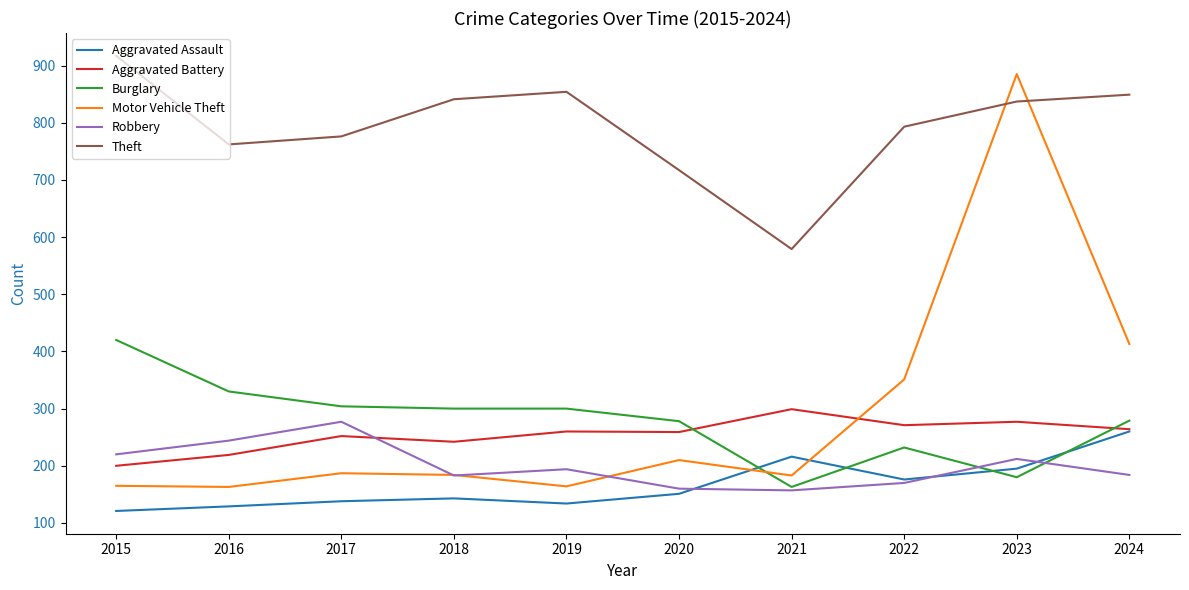

Read the Motor Vehicle Theft value at 2023, to the nearest 50.

900